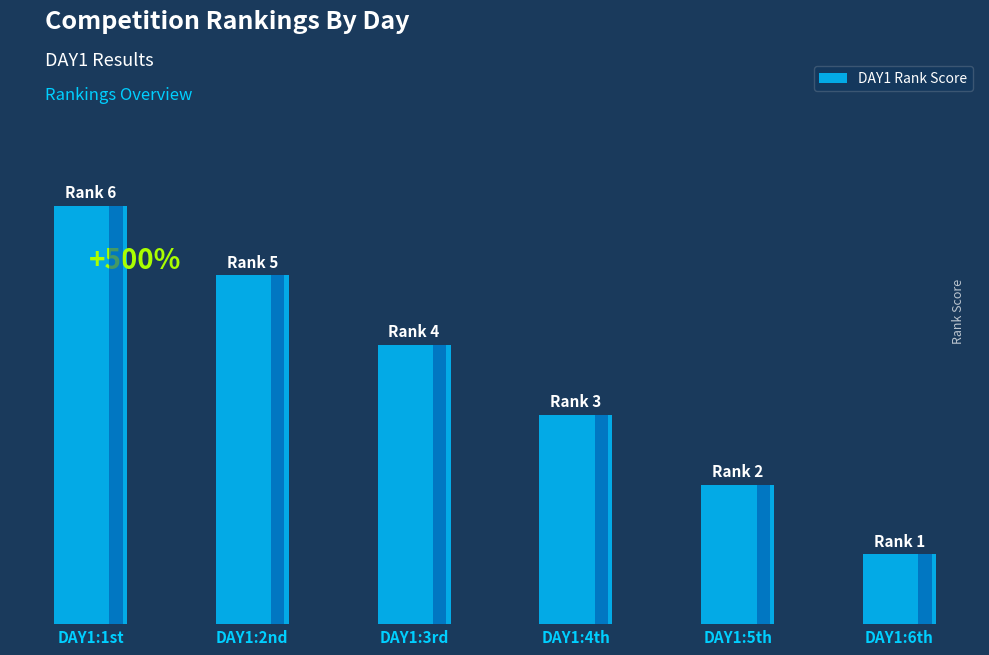

List the labels in order of value, smallest first.

DAY1:6th, DAY1:5th, DAY1:4th, DAY1:3rd, DAY1:2nd, DAY1:1st